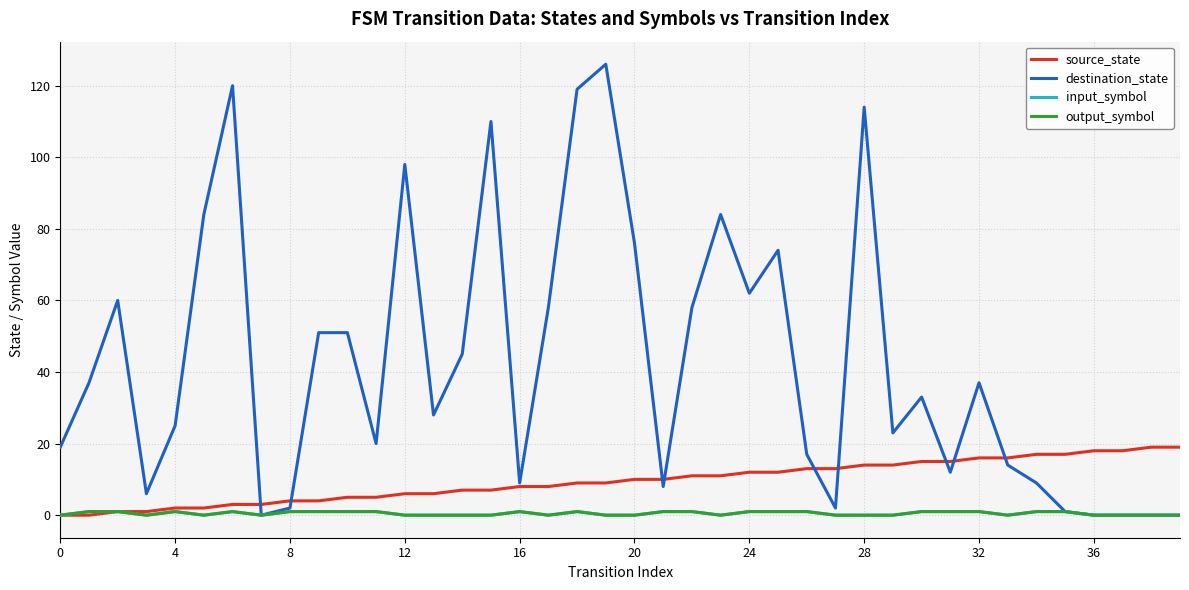

True or false: source_state has more than 2 points higher than both neighbors.

False